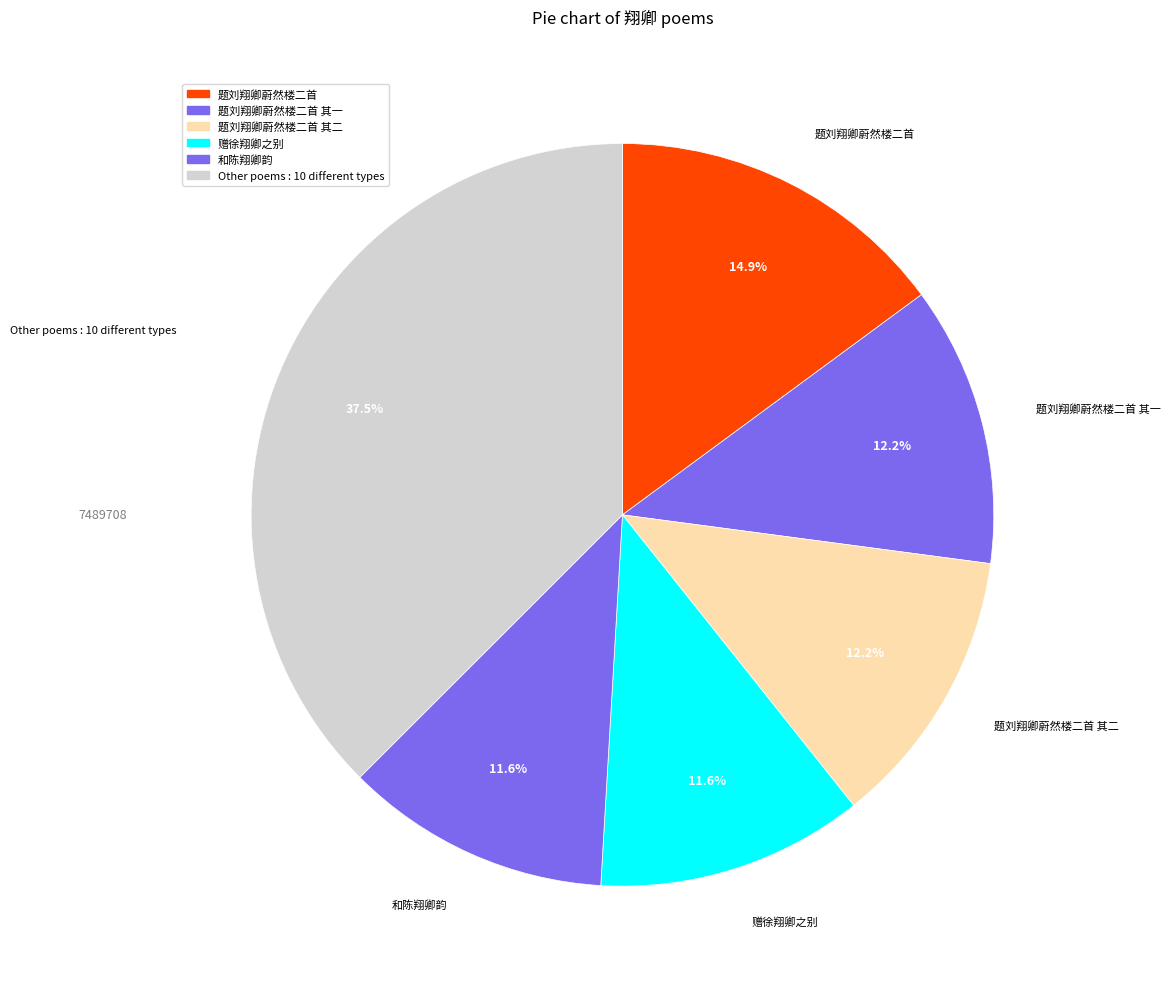

How many slices are in this pie chart?

6